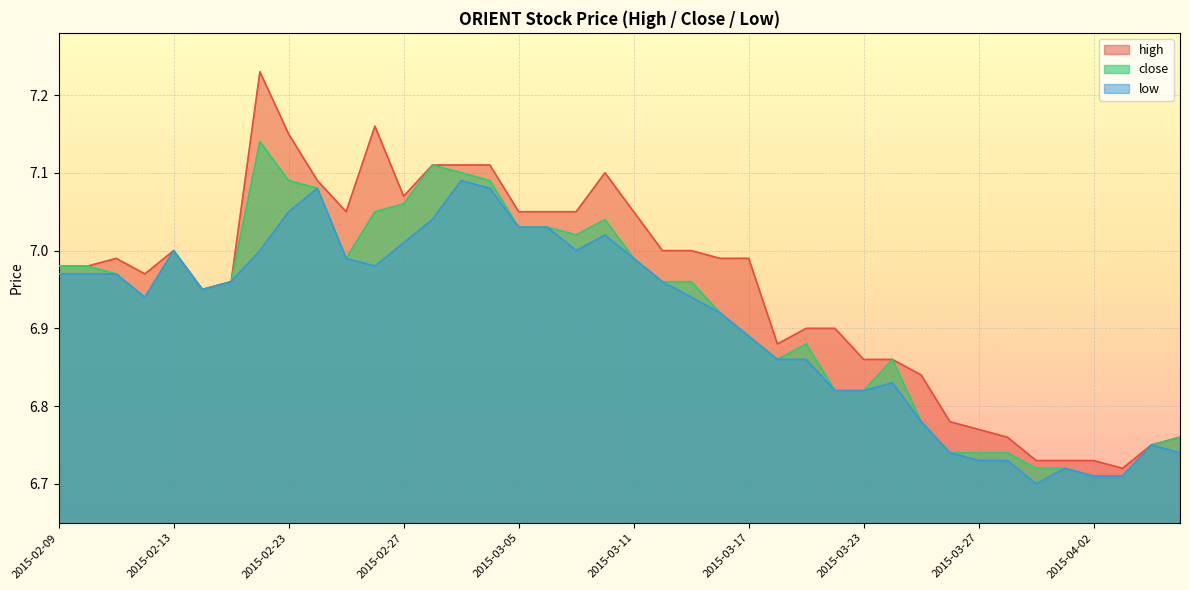

The value of close at 2015-04-06 is 6.8. True or false?

True